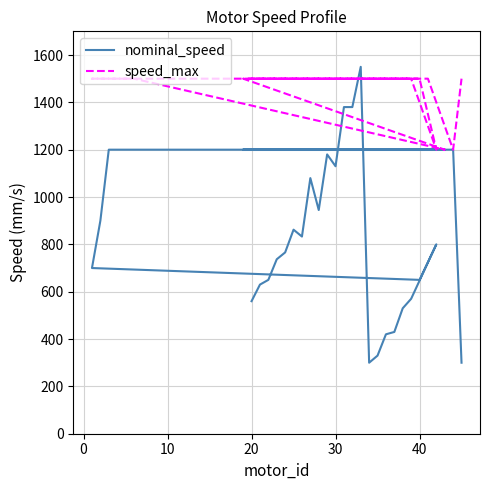

How many interior local valleys does the speed_max series have?

3